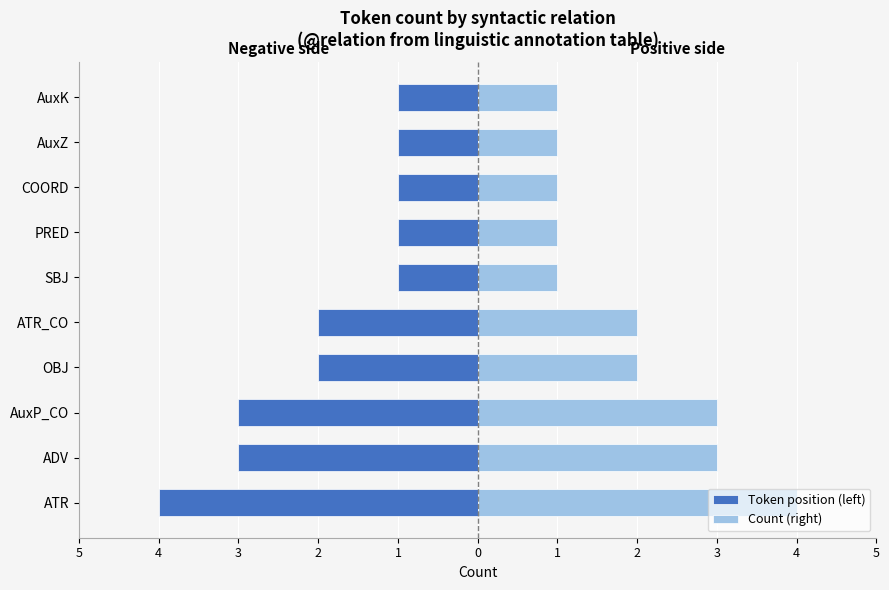

Is it true that Count (right) equals 1 at SBJ?

True